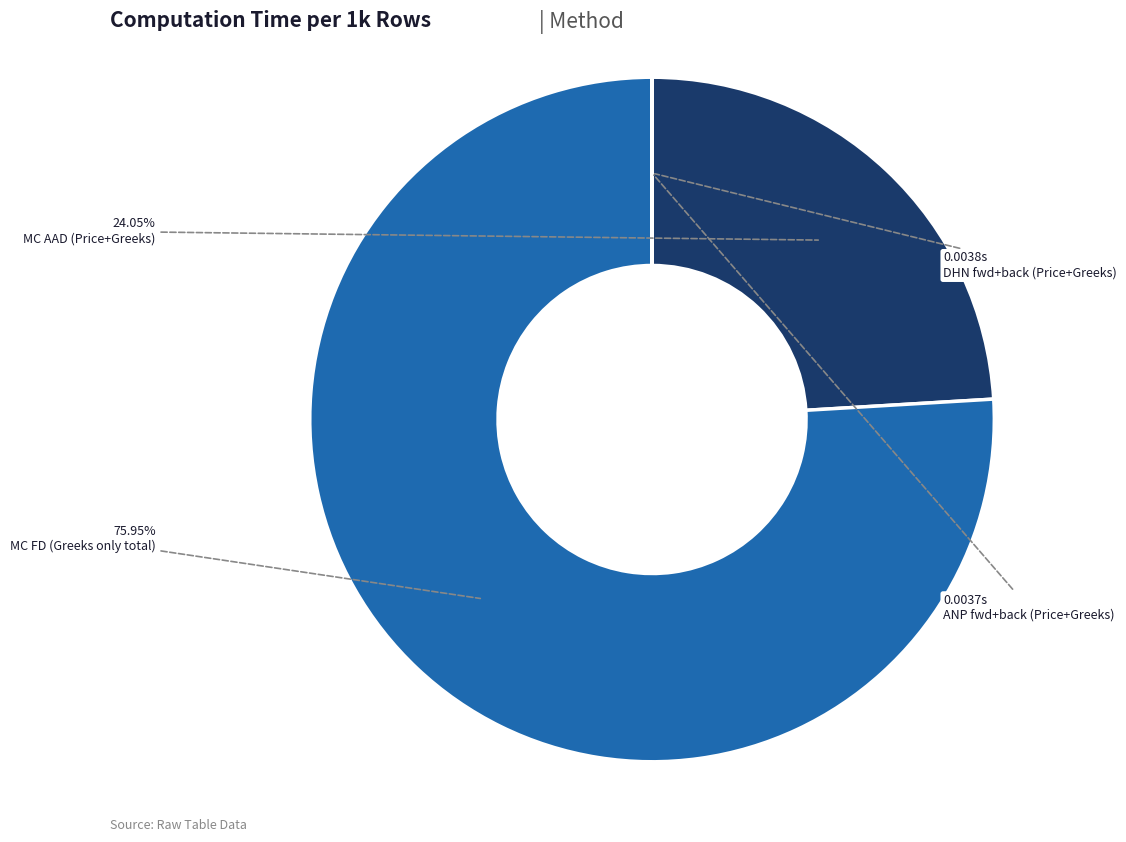

To the nearest percent, what is the combined percentage of MC FD (Greeks only total) and MC AAD (Price+Greeks)?

100%